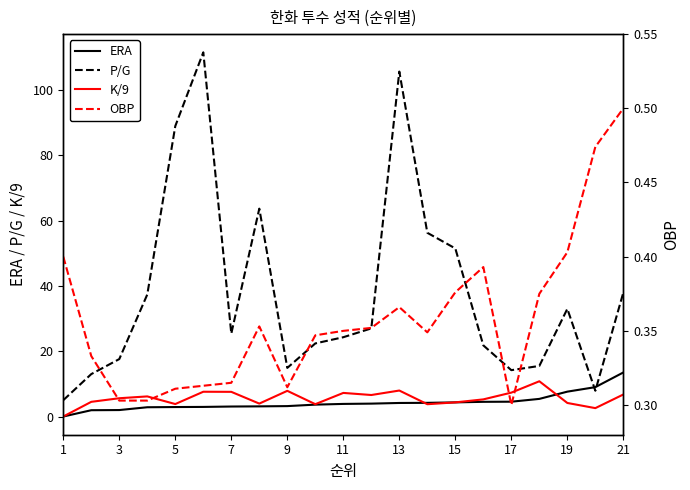

Is it true that K/9 equals 4.2 at 19?

True